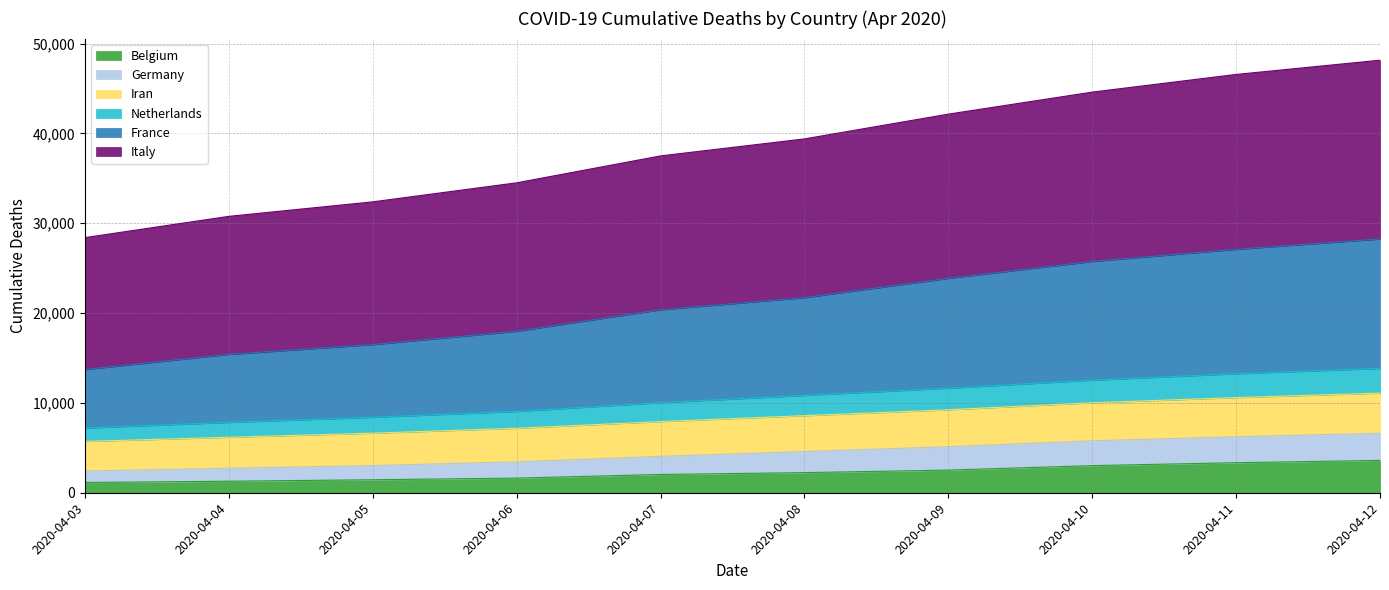

What is the highest value of the Belgium series?

3600